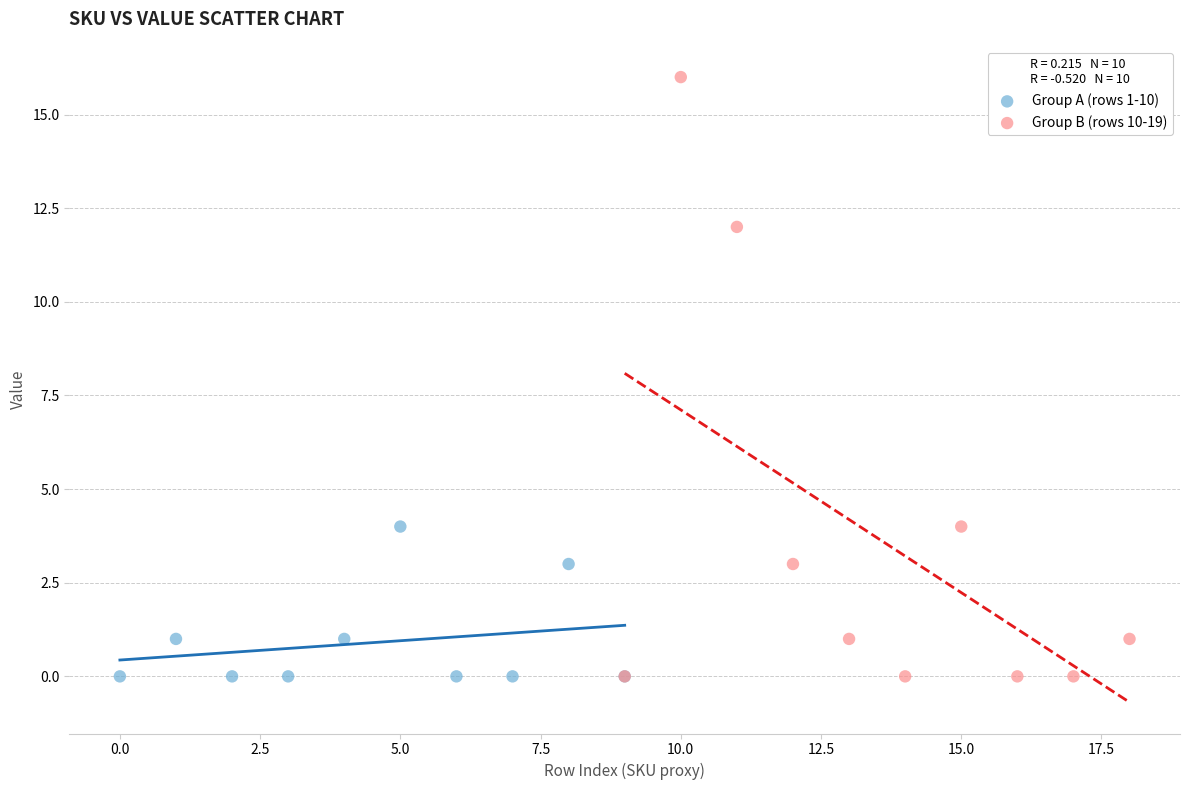

Which series has the largest Y range (max minus min)?

Group B (rows 10-19)